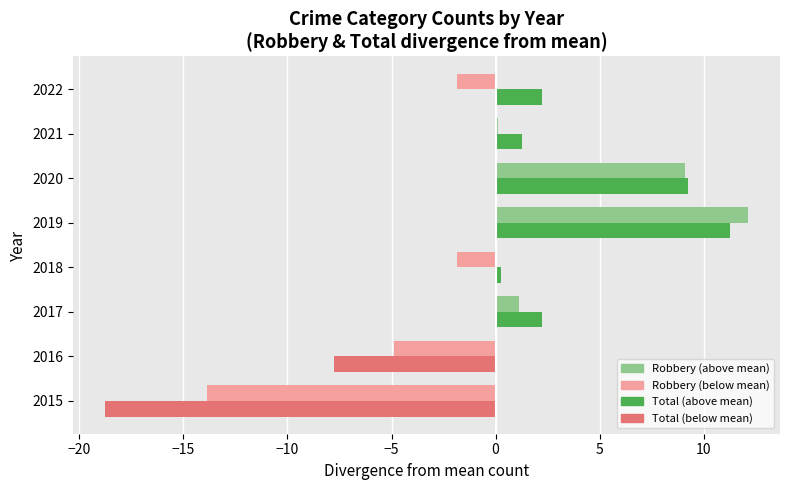

What is the total value across all series at 2015?

-32.6